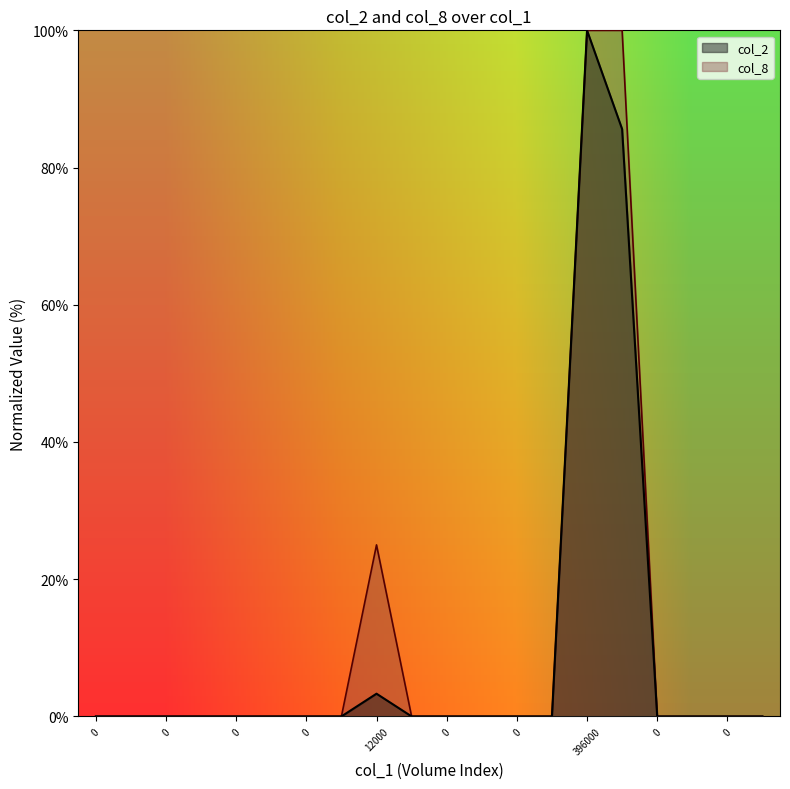

True or false: col_8 and col_2 cross at least once.

False